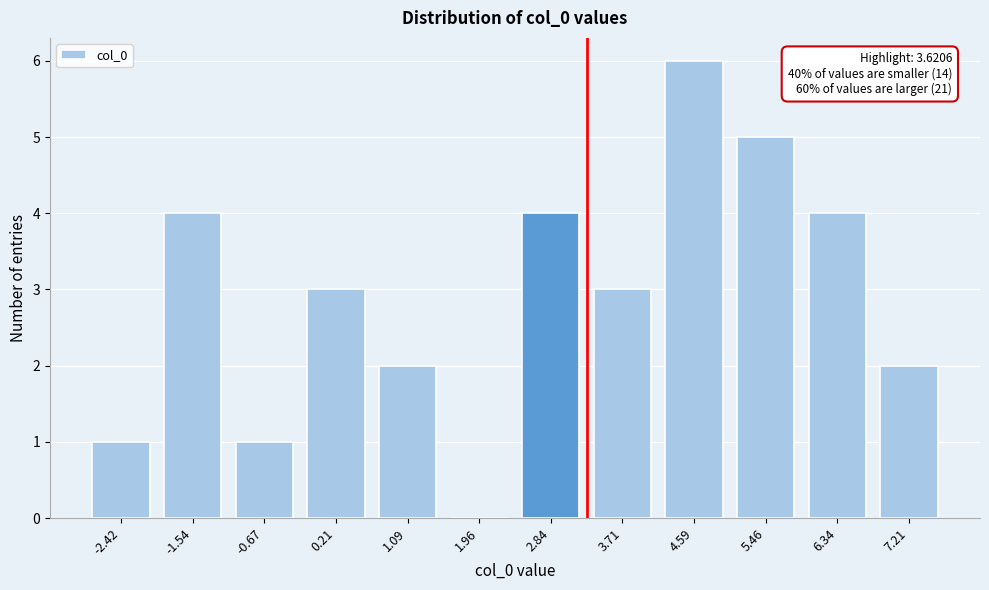

Reading right to left, transcribe all the data shown in this chart.

7.21=2	6.34=4	5.46=5	4.59=6	3.71=3	2.84=4	1.96=0	1.09=2	0.21=3	-0.67=1	-1.54=4	-2.42=1